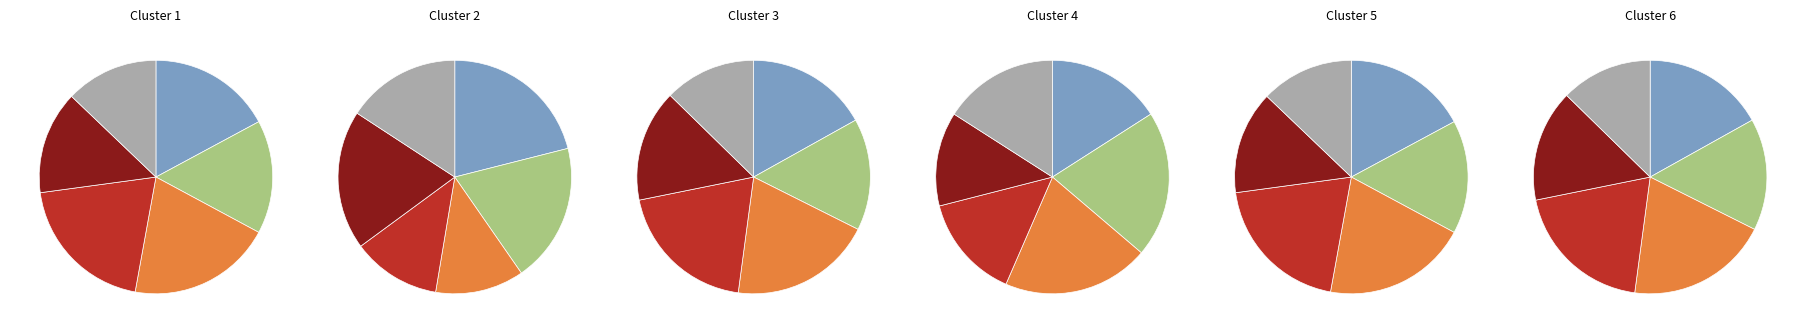

What is the difference between the highest and lowest values at 4?

2